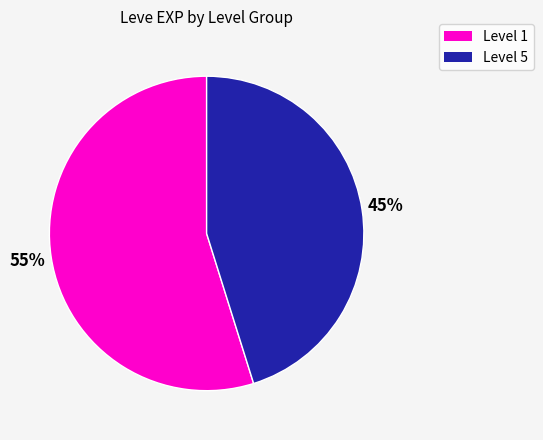

Is there any slice that represents more than half of the pie?

Yes